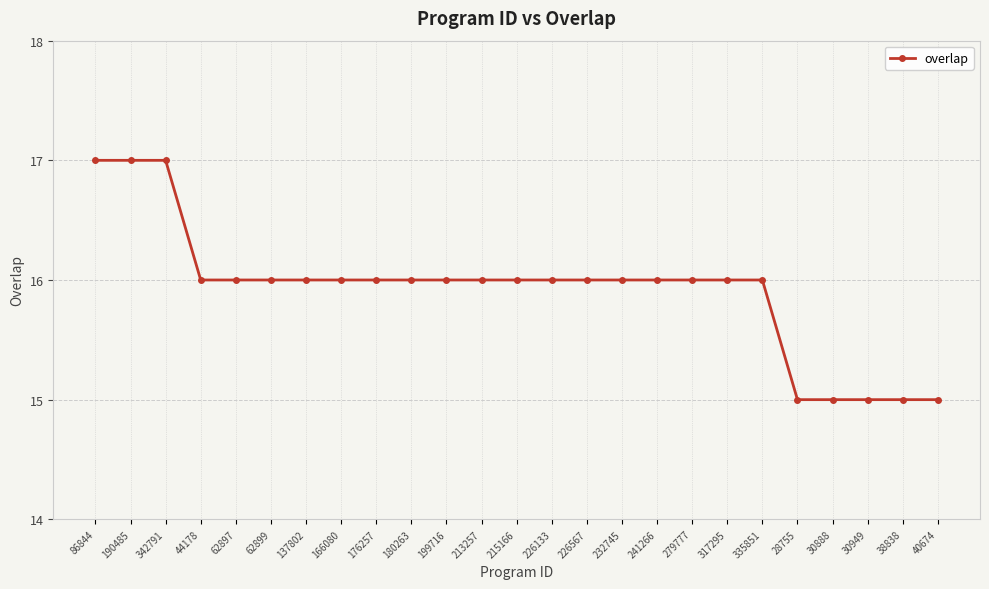

How many lines are shown in the chart?

1